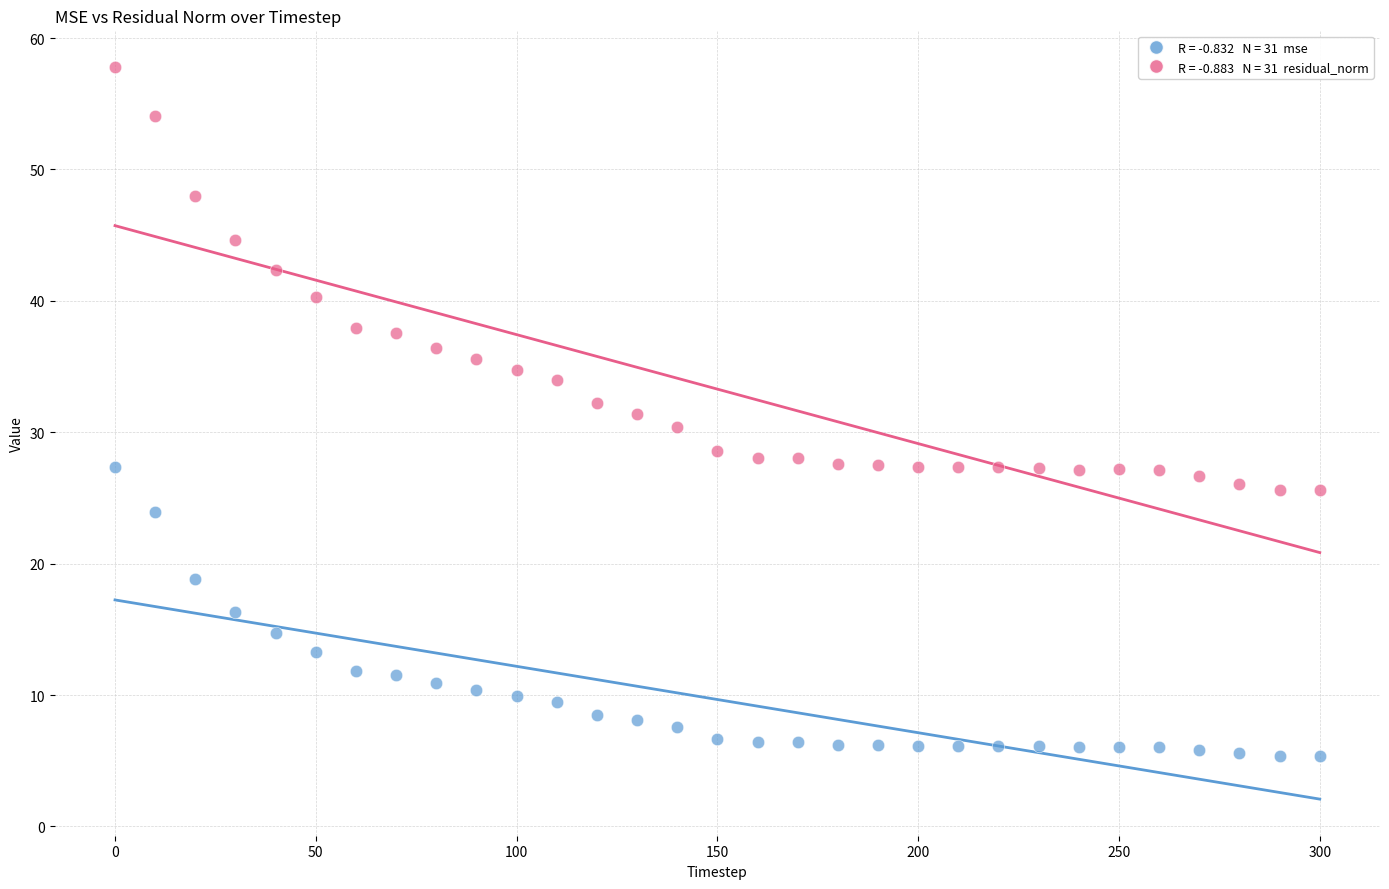

Across all data points, what is the range of X values (max minus min)?

300.0